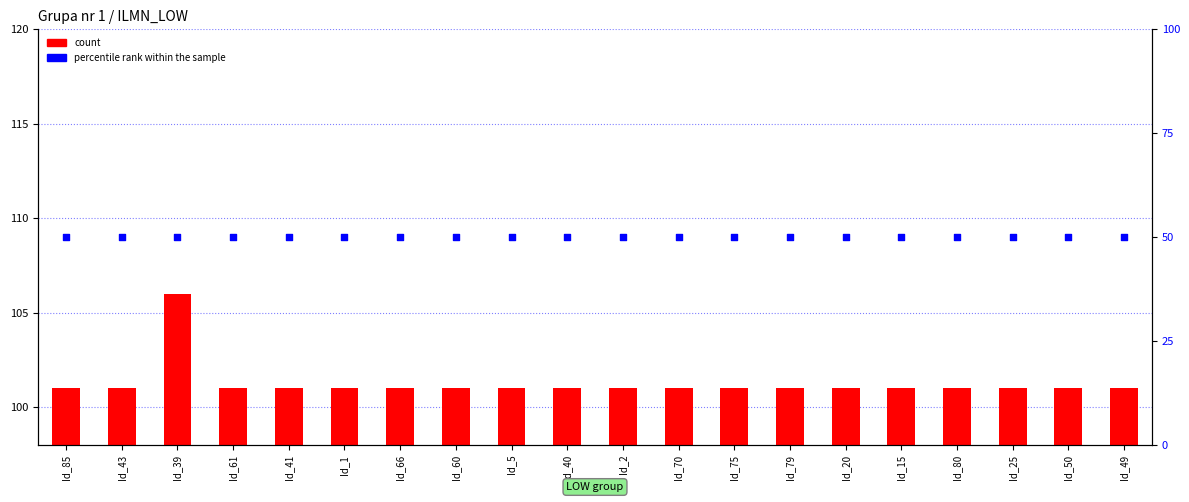

What is the total value across all series at Id_40?

151